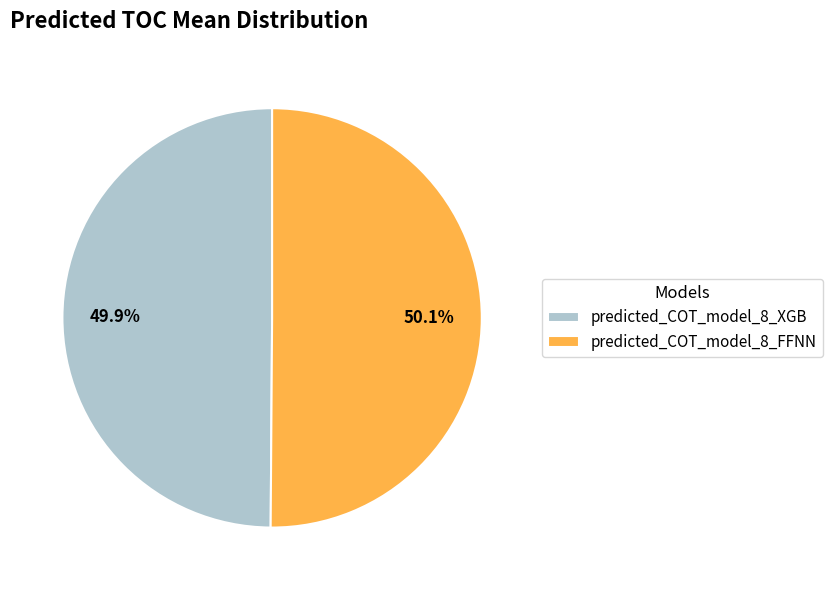

The predicted_COT_model_8_FFNN slice represents 44% of the pie. True or false?

False